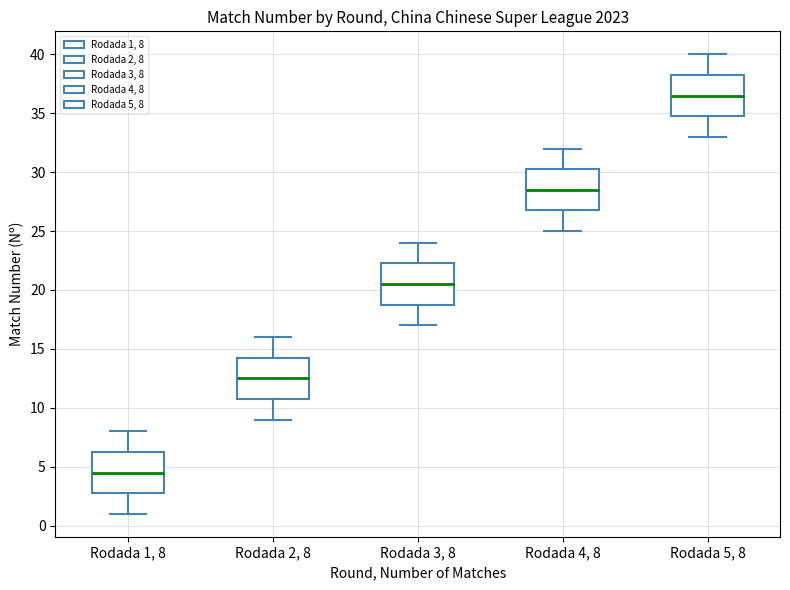

Reading left to right, transcribe this box plot: for each box, give where its median line is, the range the box spans, and where its two whiskers end, as read against the y-axis. The values are not printed on the chart, so give them approximately, as read against the axis.

Rodada 1, 8: median 4.5, box 3.0 to 6.5, whiskers 1.0 to 8.0
Rodada 2, 8: median 12.5, box 11.0 to 14.5, whiskers 9.0 to 16.0
Rodada 3, 8: median 20.5, box 19.0 to 22.5, whiskers 17.0 to 24.0
Rodada 4, 8: median 28.5, box 27.0 to 30.5, whiskers 25.0 to 32.0
Rodada 5, 8: median 36.5, box 35.0 to 38.5, whiskers 33.0 to 40.0